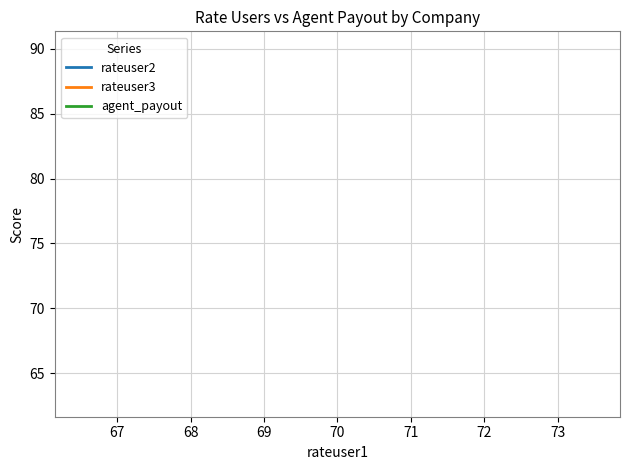

True or false: rateuser2 and rateuser3 cross at least once.

False